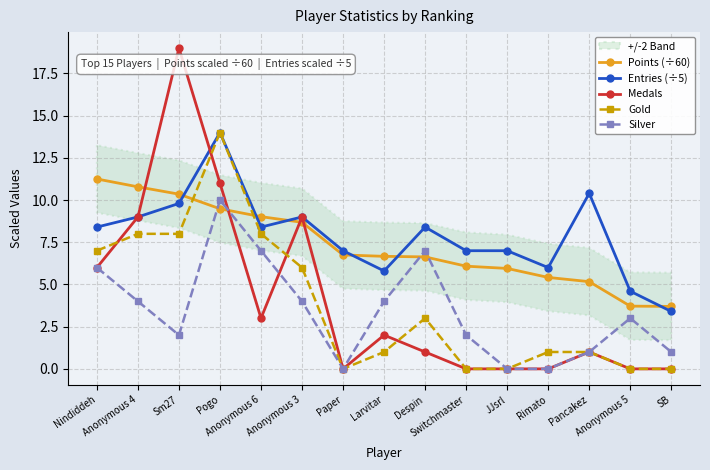

Is this an area chart (filled region under the line)?

No